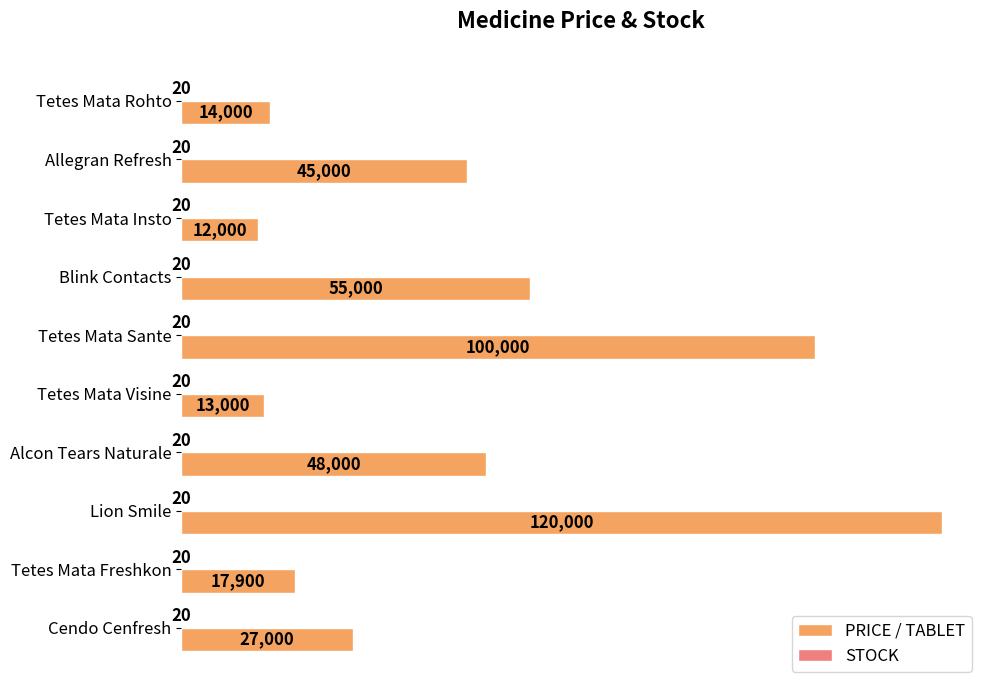

What is the approximate value of PRICE / TABLET at Cendo Cenfresh, to the nearest 100?

27000